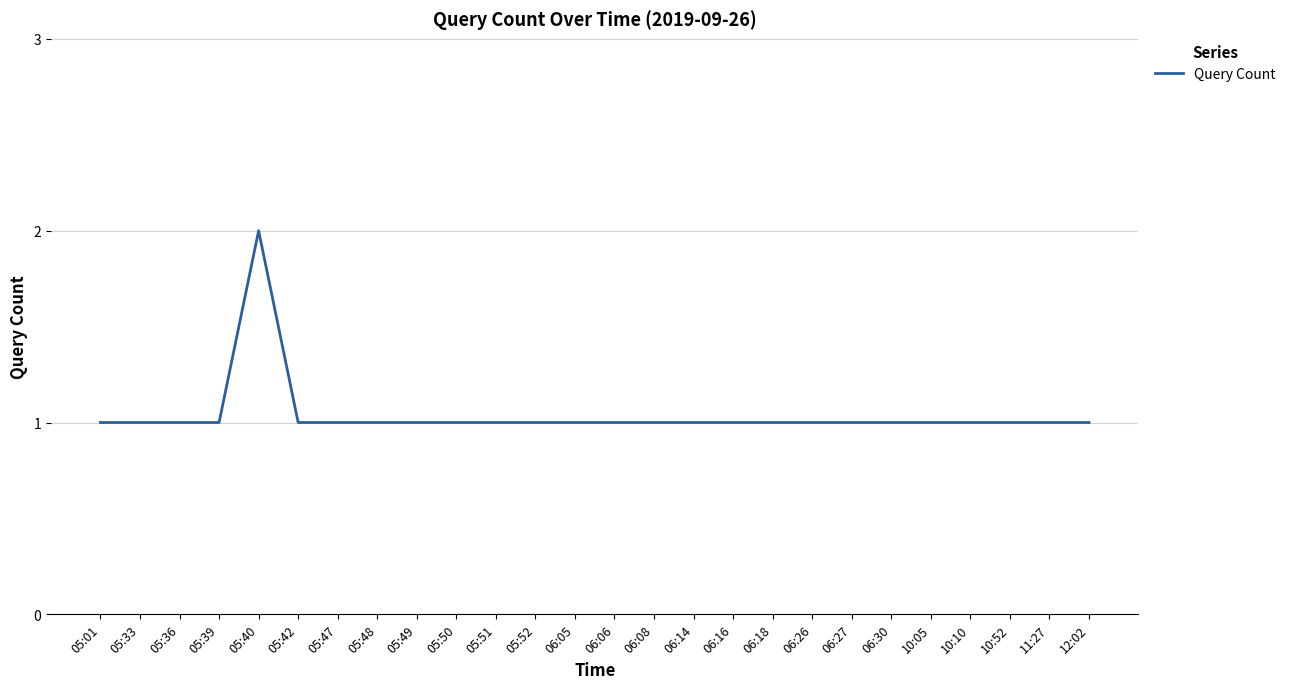

How many series are shown in this chart?

1